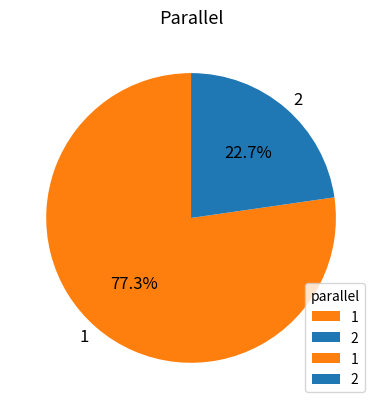

Is it true that 1 is 64% of the pie?

False